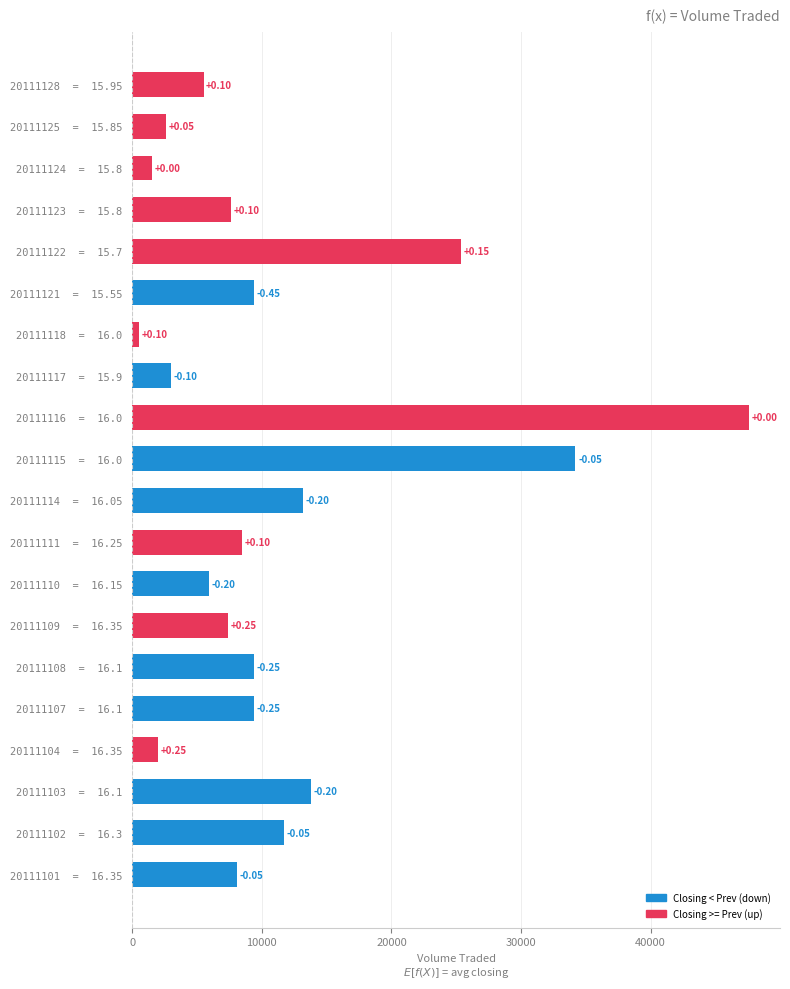

How many bars are there in total?

20